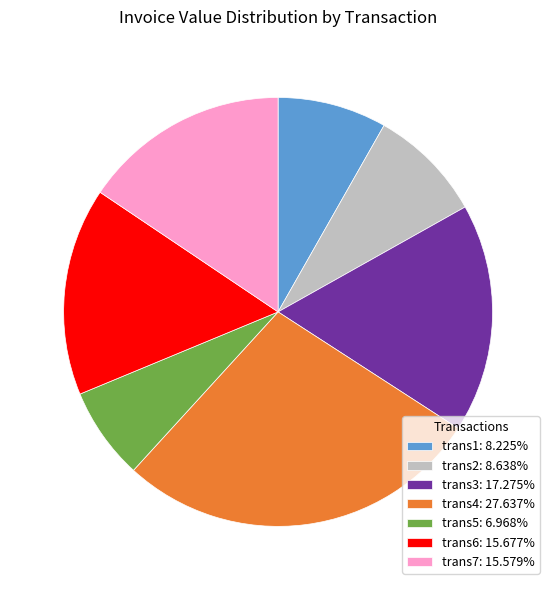

Approximately how many times larger is the value at trans6: 15.677% compared to trans2: 8.638%?

1.8